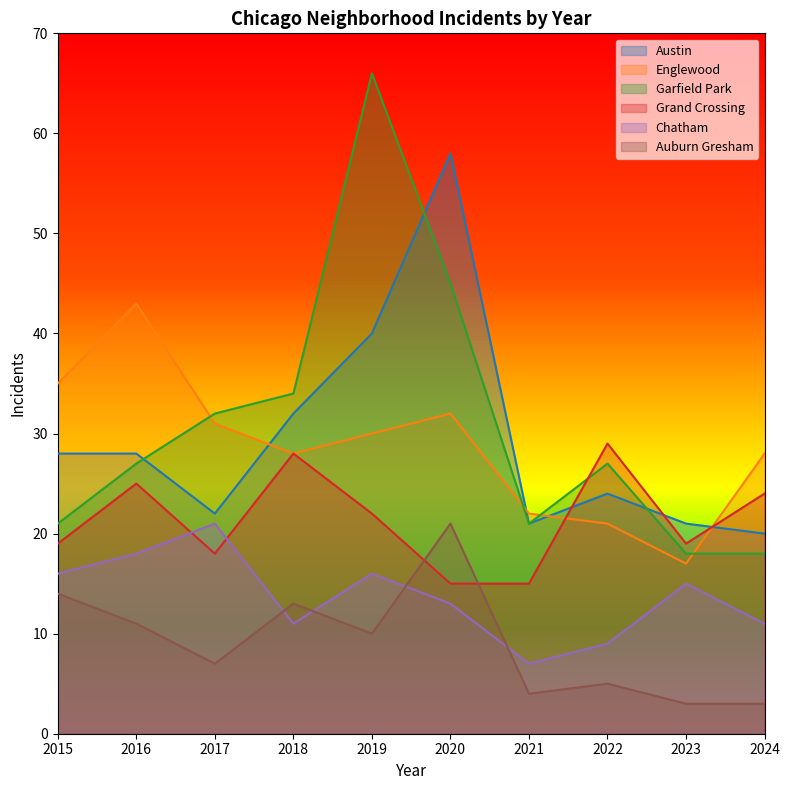

List the labels in order of Auburn Gresham value, largest first.

2020, 2015, 2018, 2016, 2019, 2017, 2022, 2021, 2023, 2024